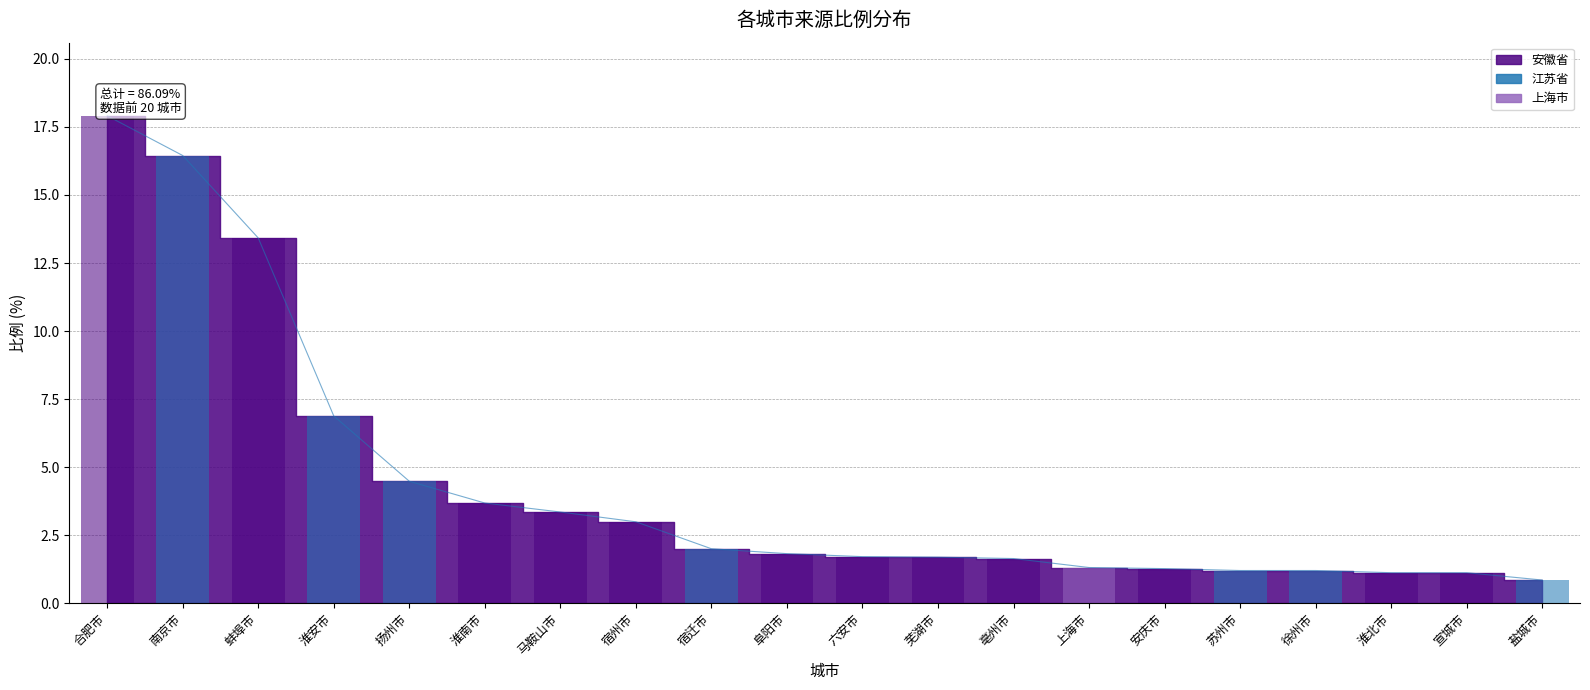

Which label corresponds to the smallest value in the chart?

盐城市